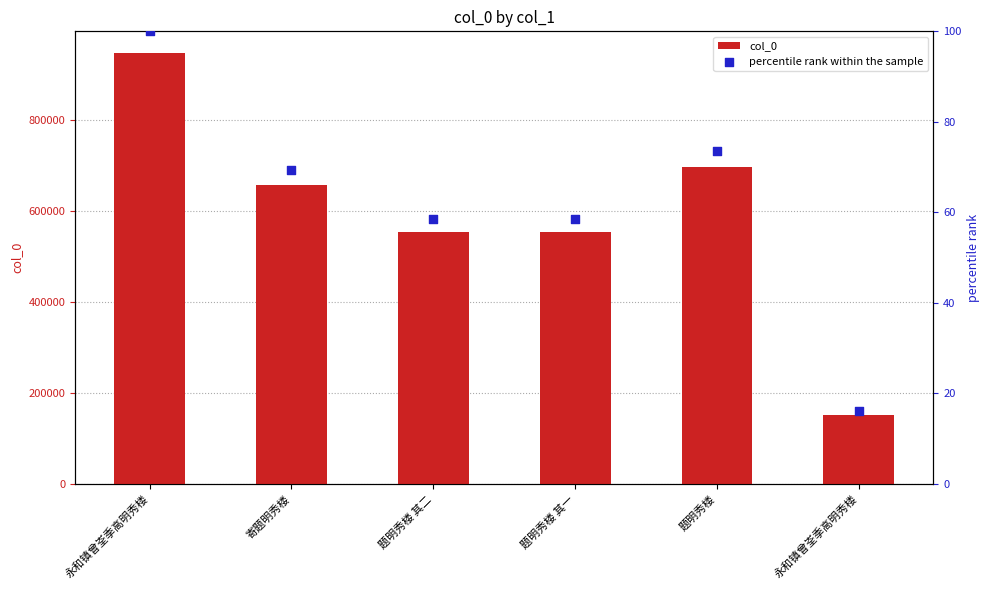

Which series reaches the maximum Y coordinate?

col_0